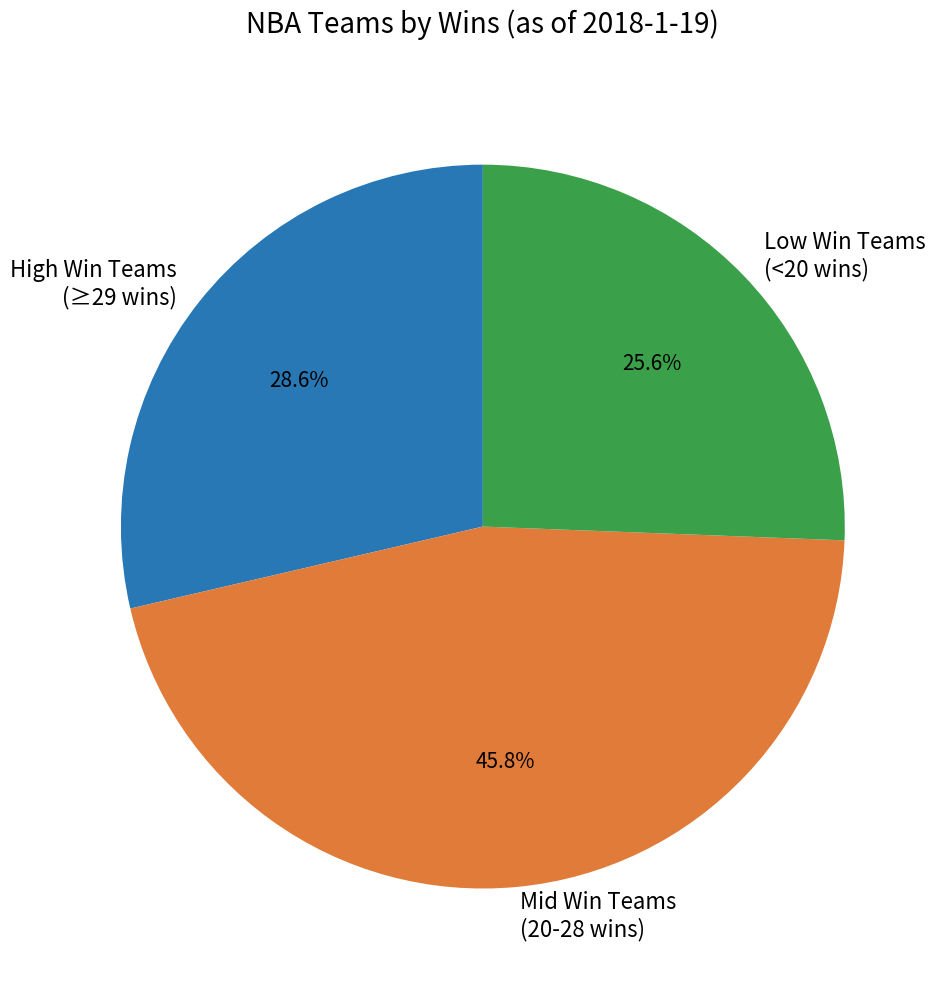

How much of the chart is everything except High Win Teams (≥29 wins)?

71.4%